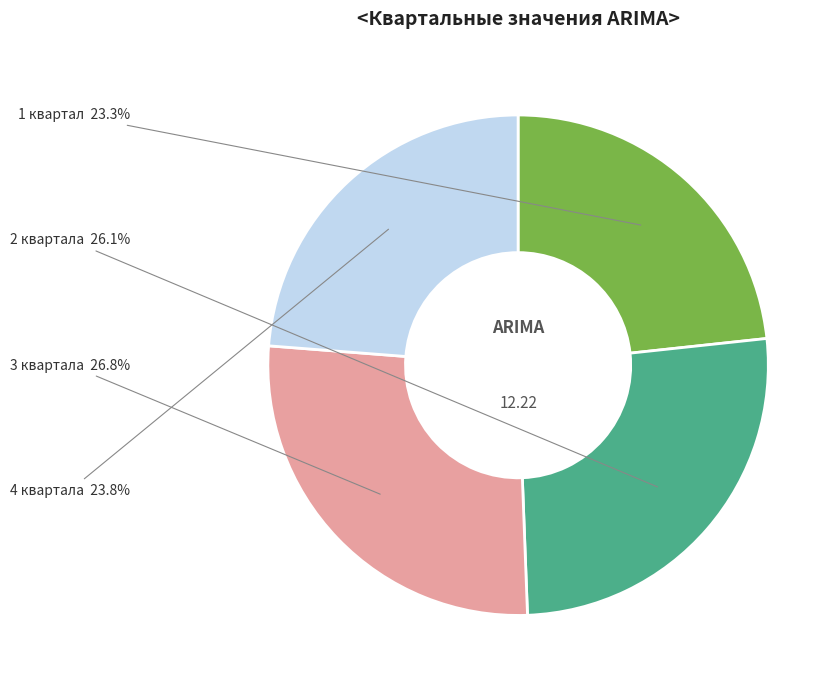

Approximately how many times larger is the value at 3 квартала compared to 4 квартала?

1.1